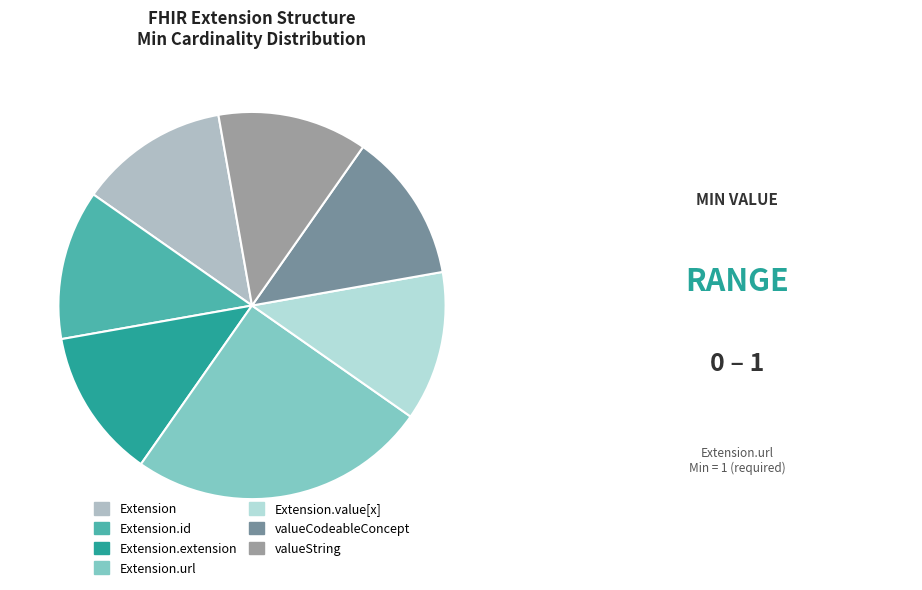

Which slice is the smallest?

Extension